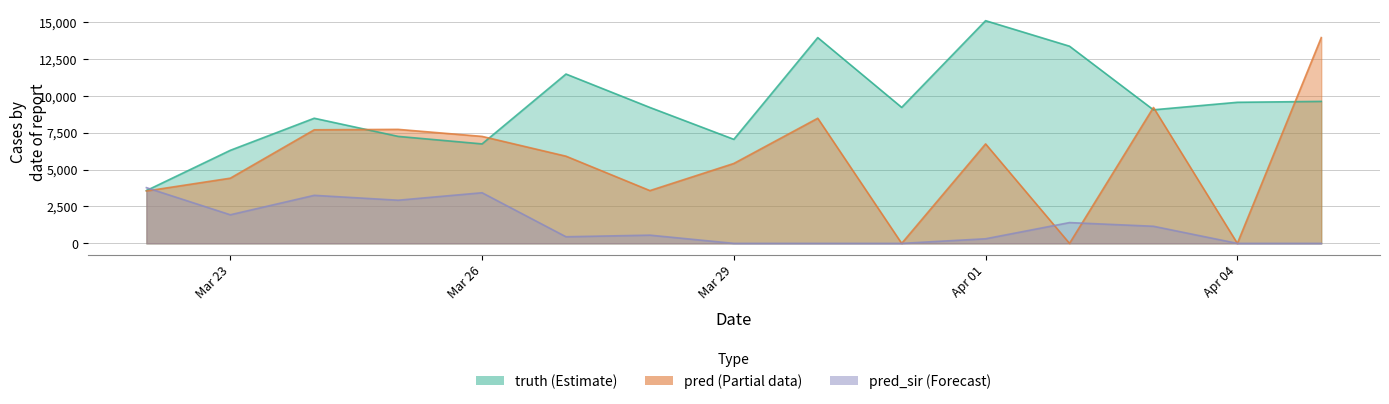

What is the total value across all series at 2021-03-22?

10895.0